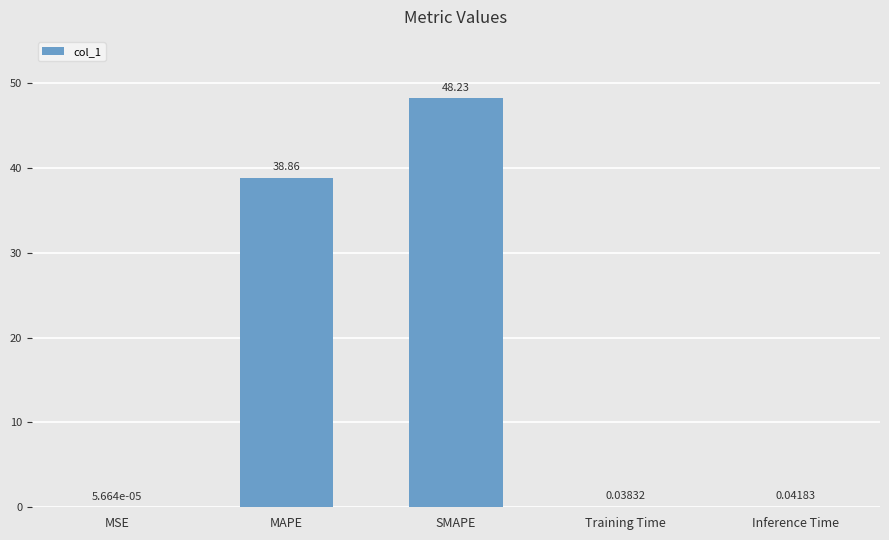

How many data points does each series have?

5